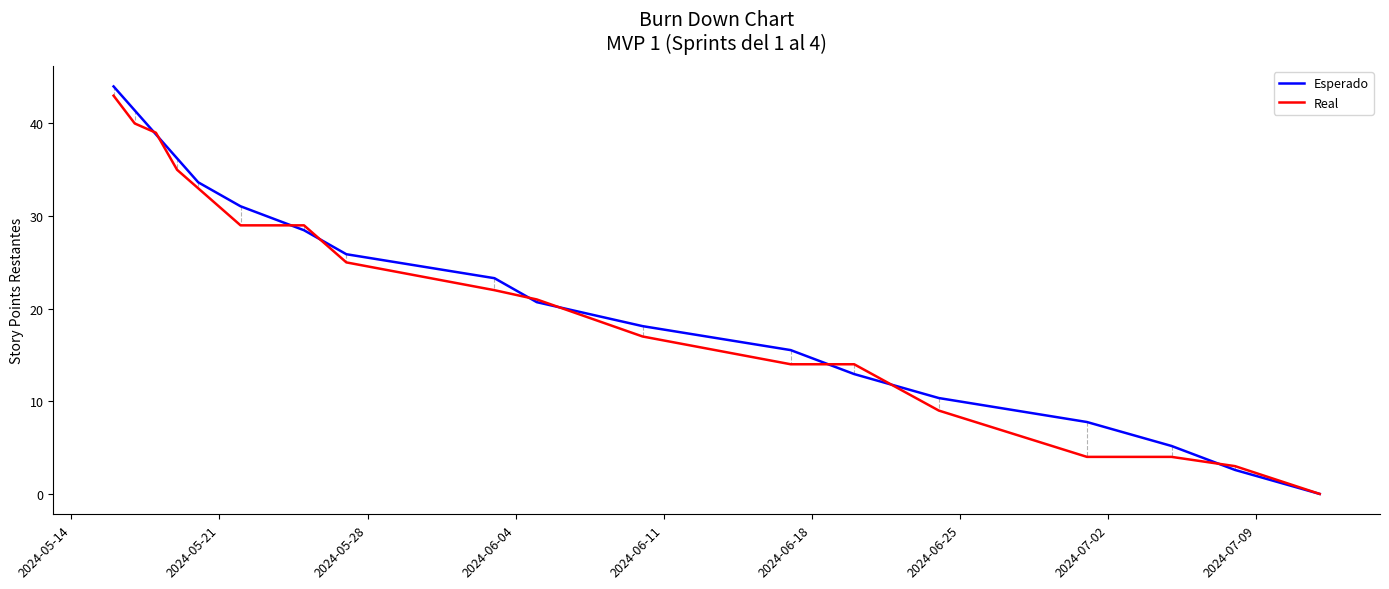

What is the highest value of the Esperado series?

44.0